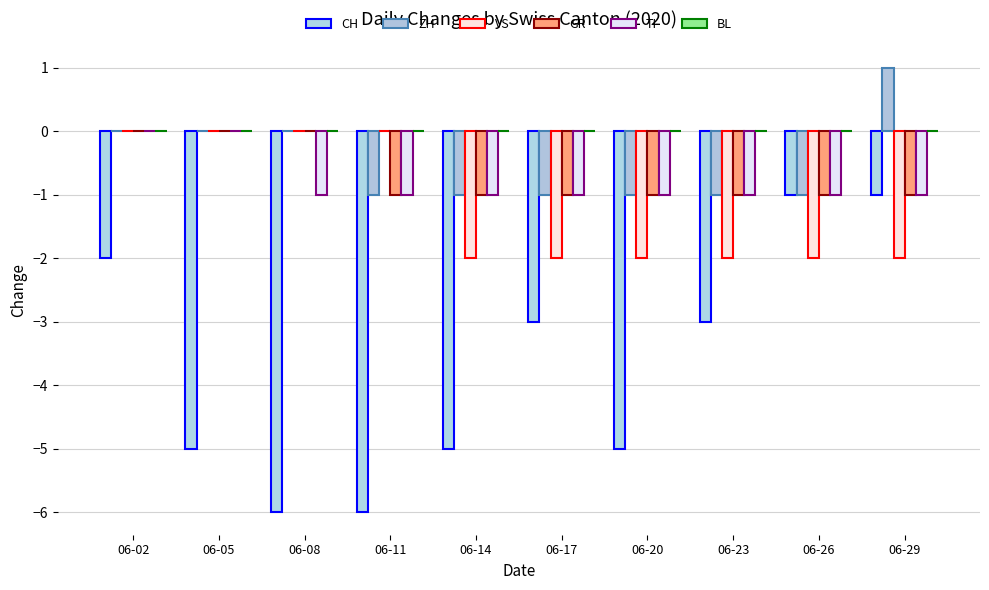

What is the spread (max minus min) of values at 06-02?

2